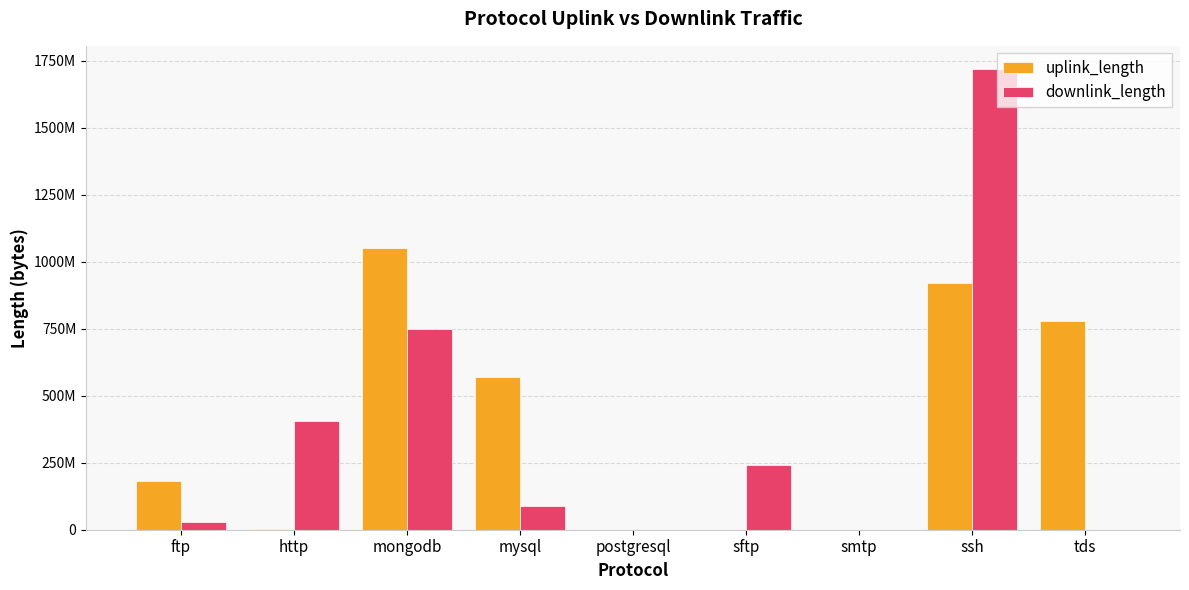

What are all the series names shown in the legend?

uplink_length, downlink_length